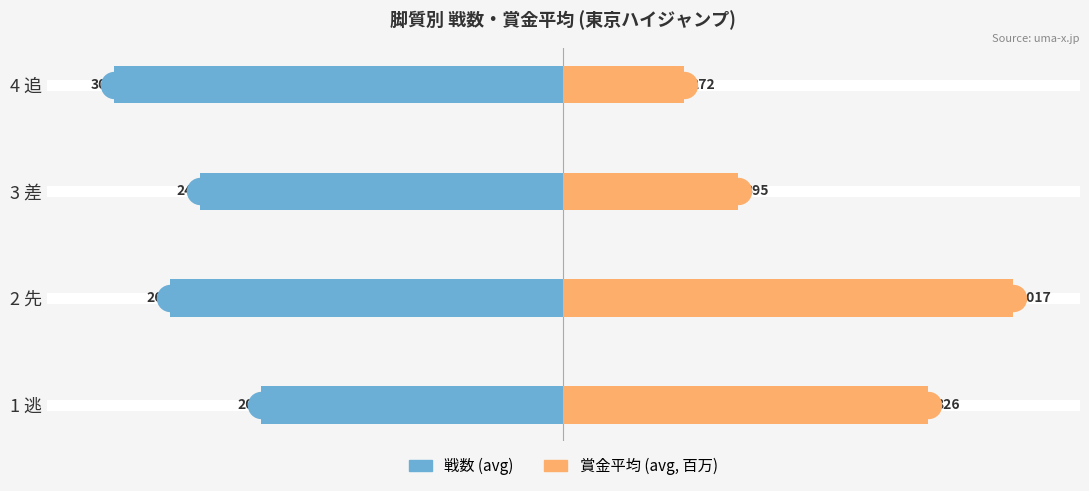

Which series reaches the minimum Y coordinate?

戦数 (avg)